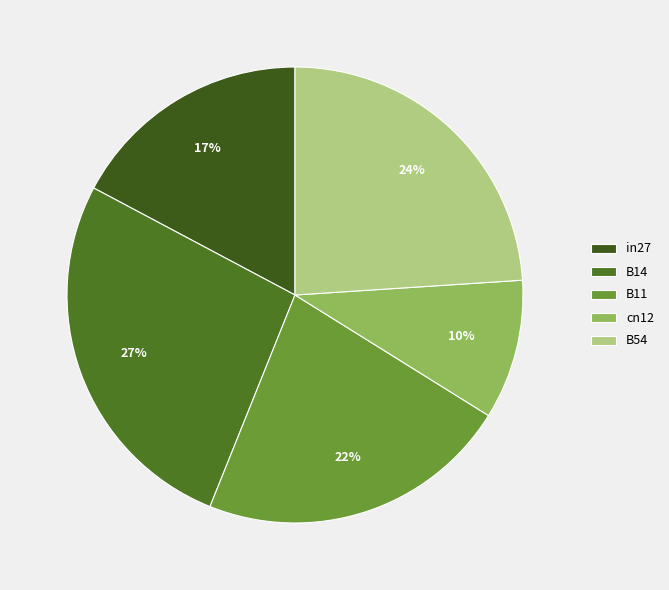

Does B11 account for over 50% of the chart?

No